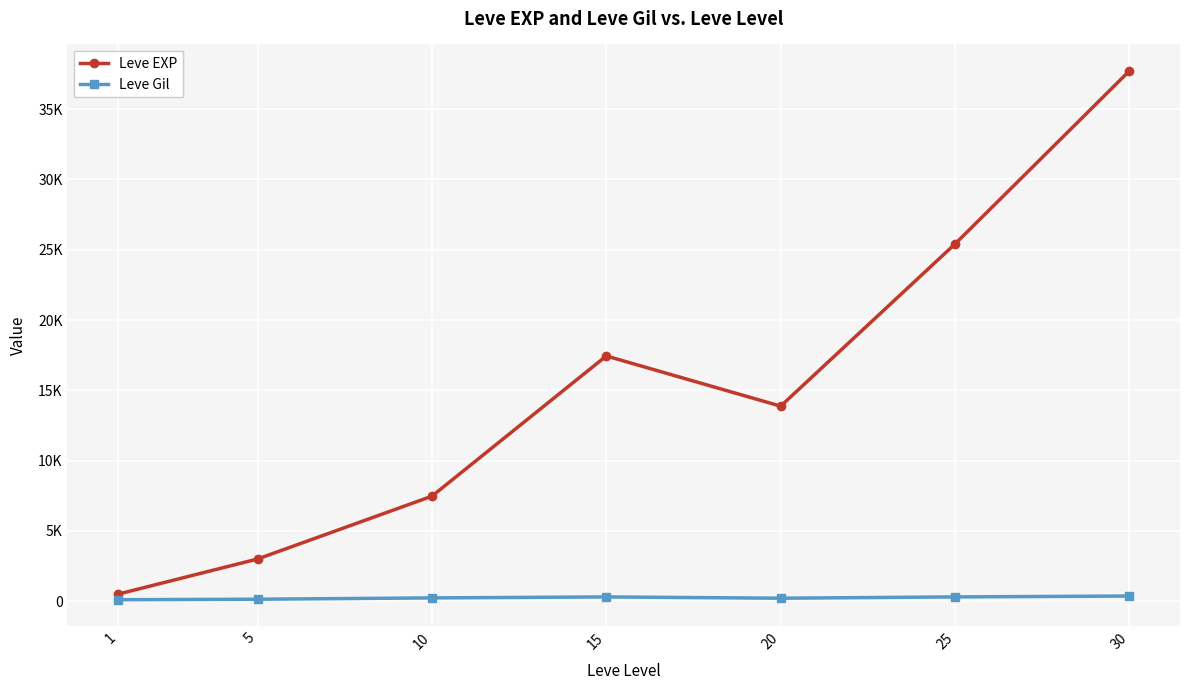

What is the value of the Leve Gil point at the 3rd from the left?

242.5